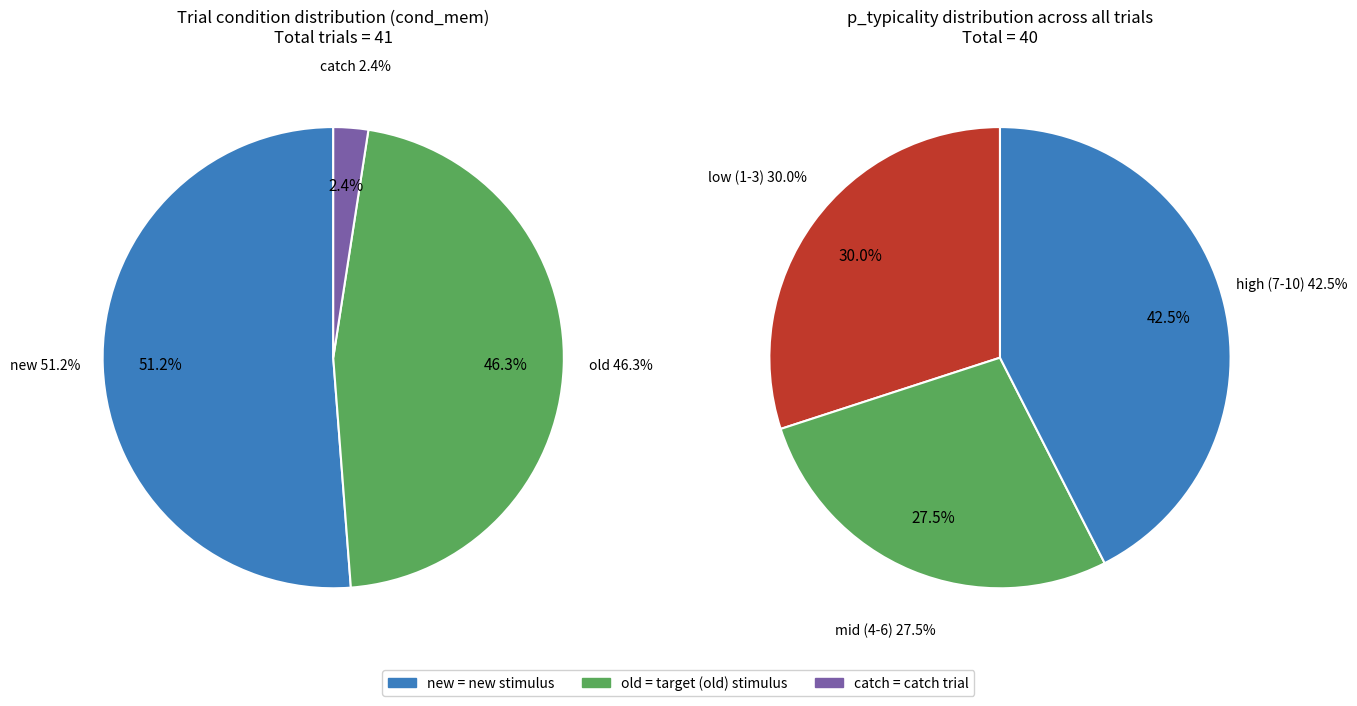

To the nearest percent, what portion does new represent?

51%